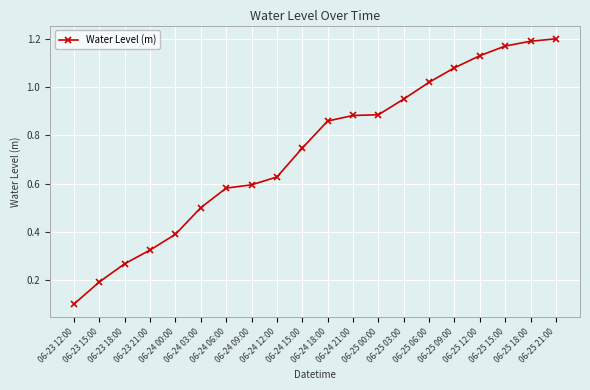

What position from the left is 06-25 00:00?

13